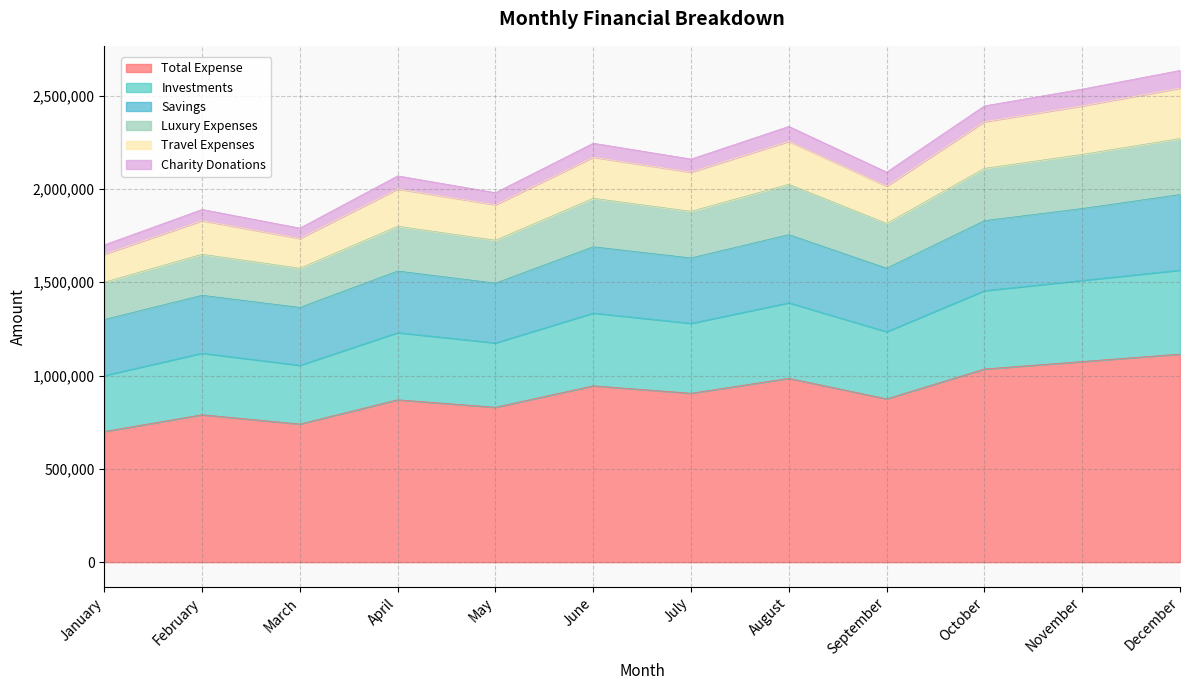

The Total Expense series shows 654368 at December. True or false?

False